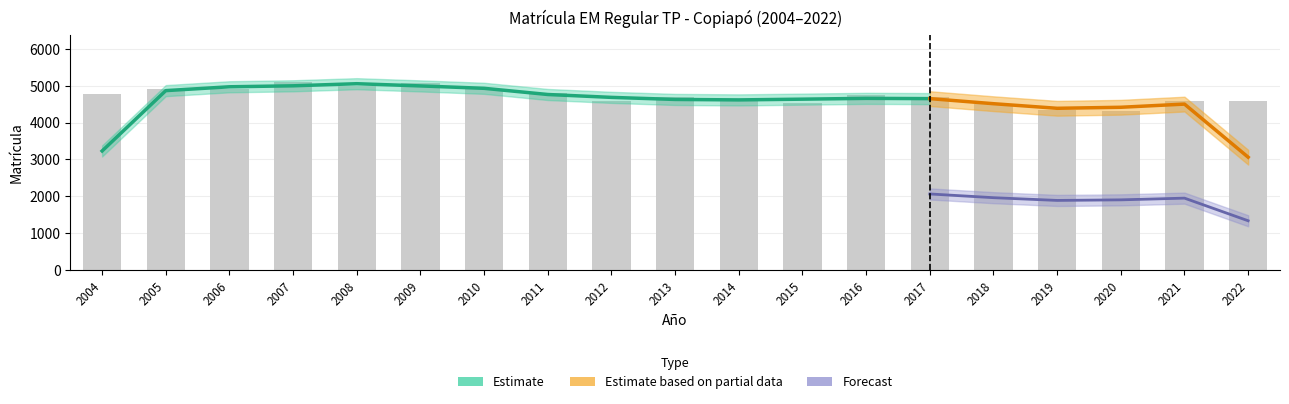

What is the total value across all series at 2005?

9814